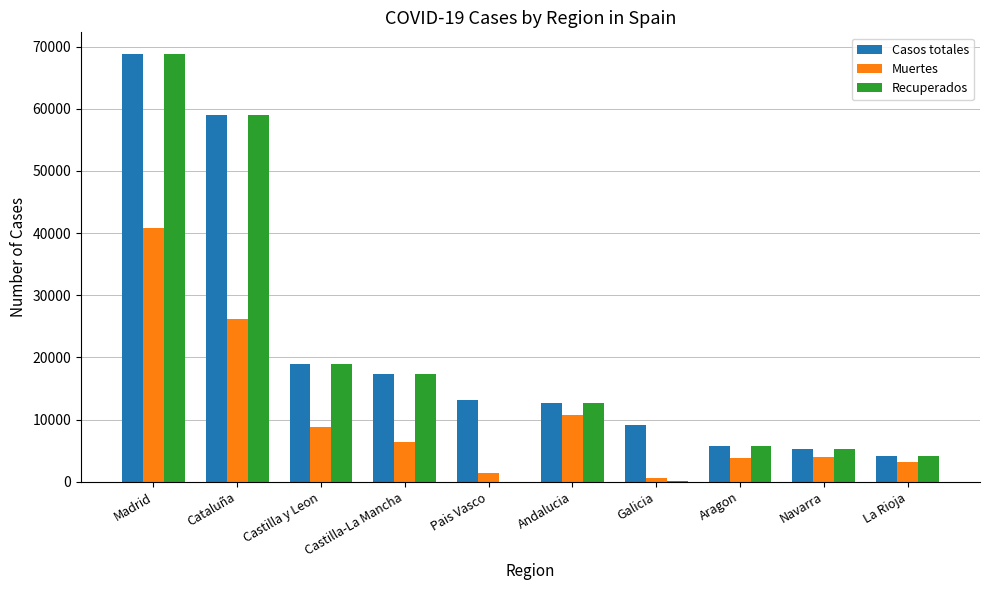

What is the sum of the Casos totales values at Castilla-La Mancha and Galicia?

26300